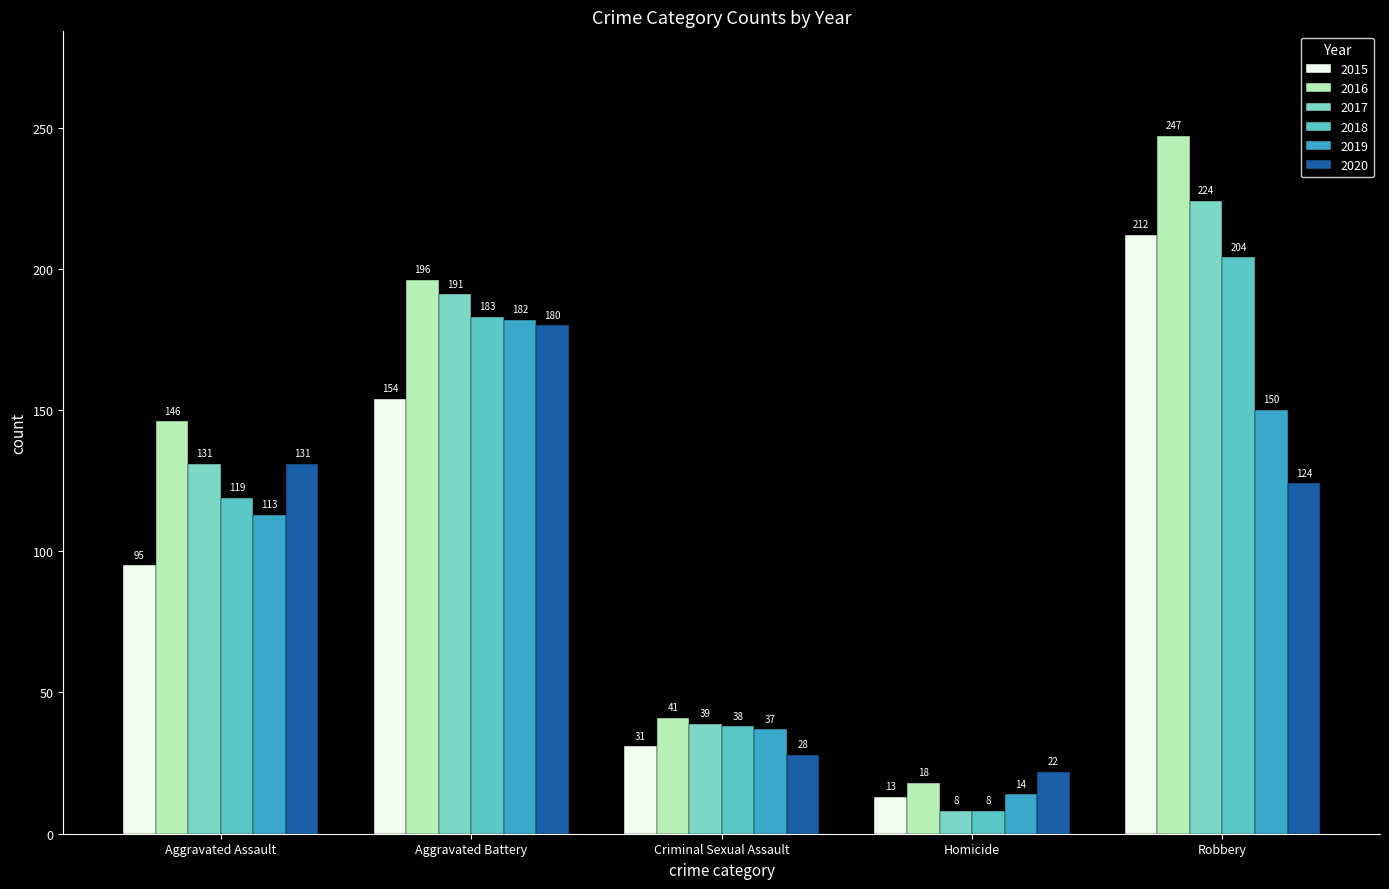

How many values in the 2017 series are below 131?

2